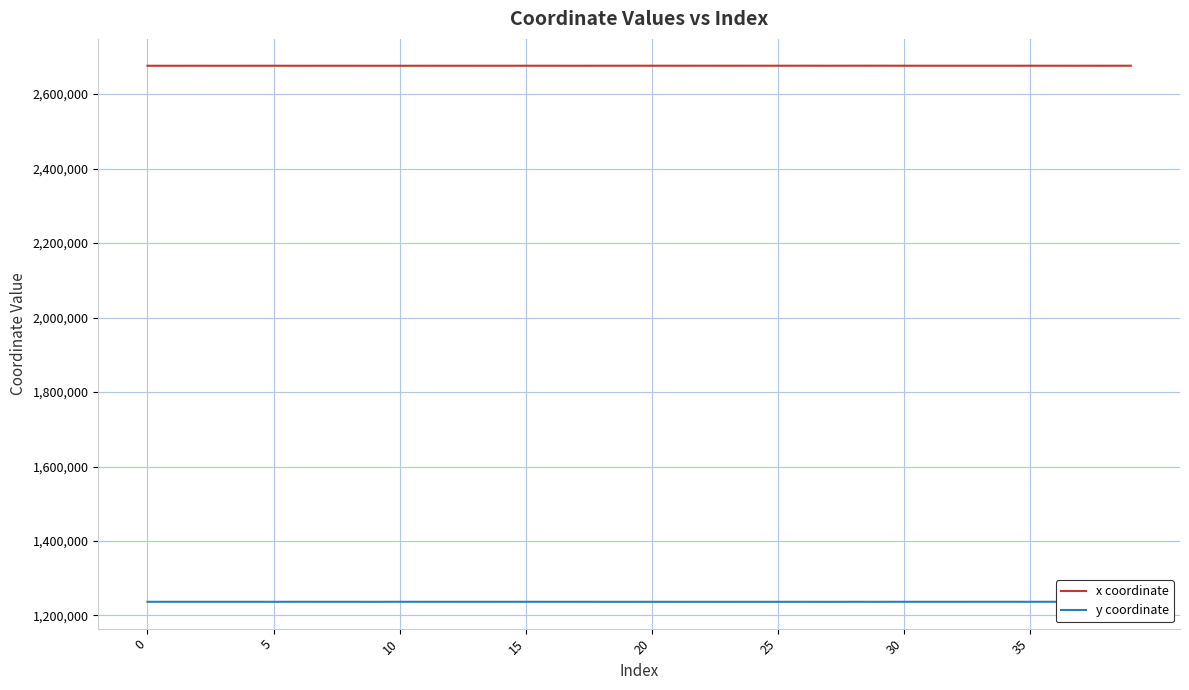

What is the difference between the maximum and minimum values in the y coordinate series?

120.5